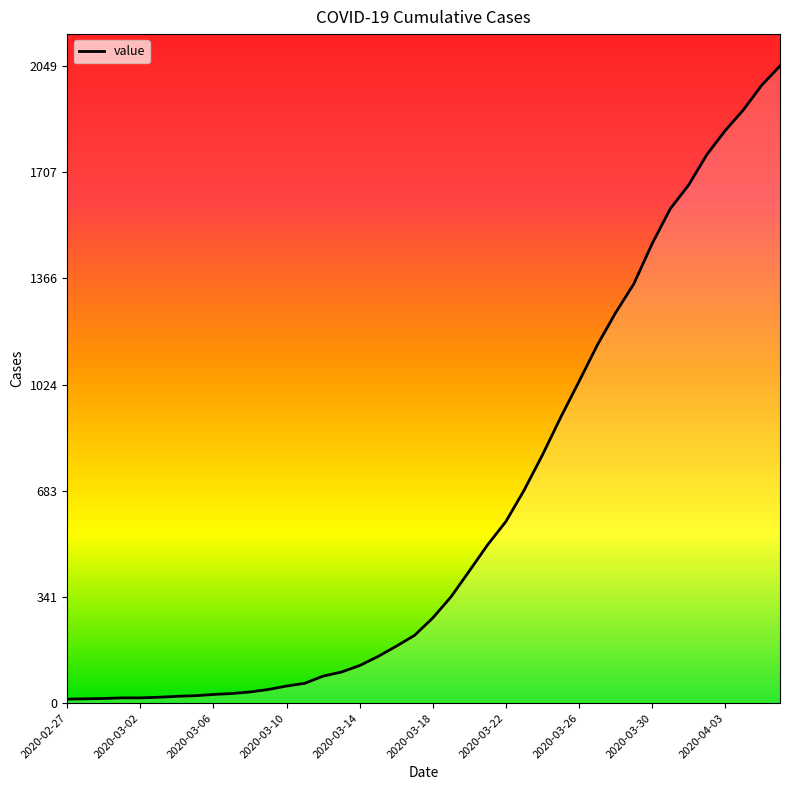

What is the difference between the maximum and minimum values?

2036